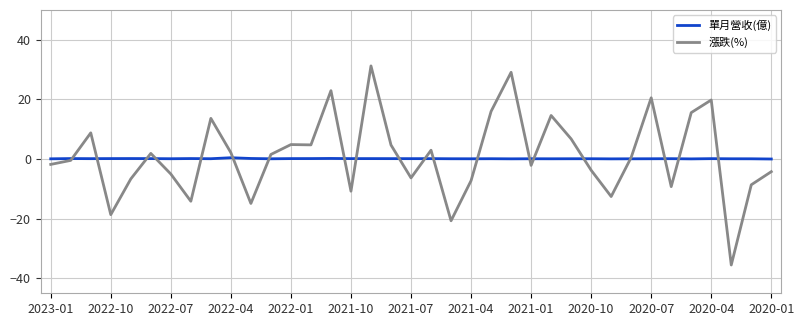

What is the sum of all 漲跌(%) values?

39.5